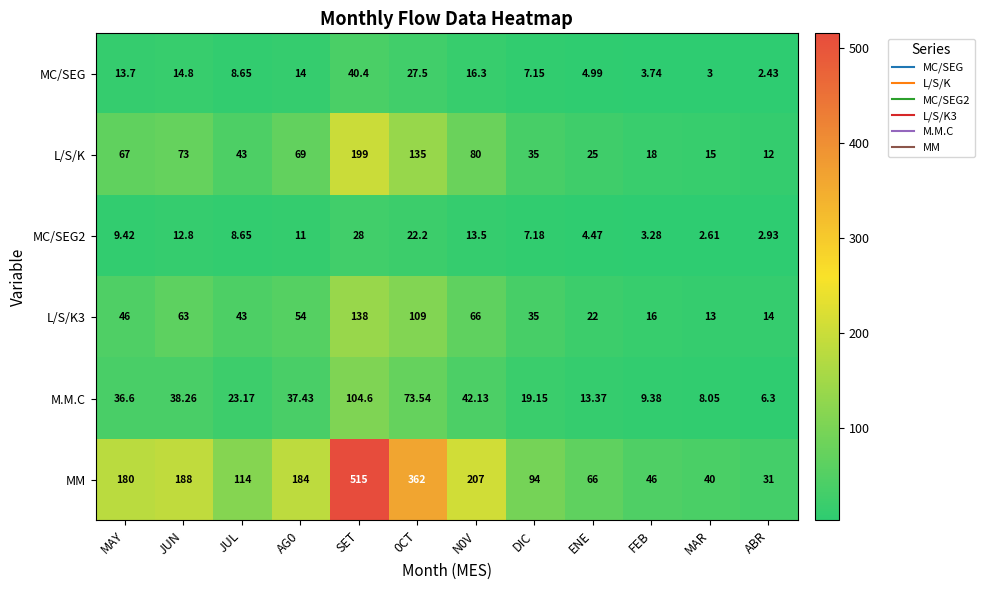

Which category has the highest value across all series?

SET